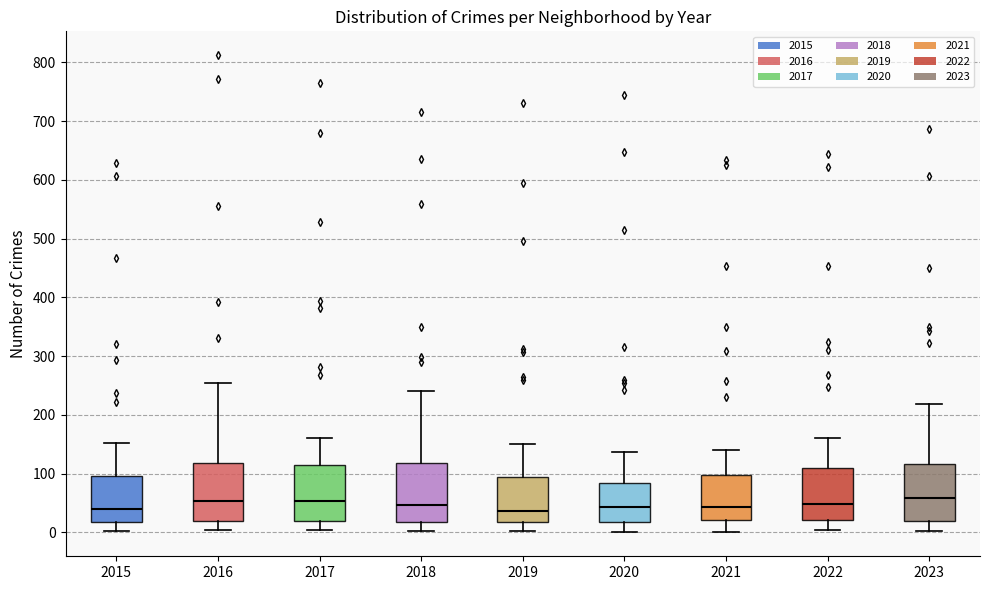

Reading left to right, transcribe this box plot: for each box, give where its median line is, the range the box spans, and where its two whiskers end, as read against the y-axis. The values are not printed on the chart, so give them approximately, as read against the axis.

2015: median 40, box 20 to 100, whiskers 0 to 150
2016: median 50, box 20 to 120, whiskers 0 to 250
2017: median 50, box 20 to 110, whiskers 0 to 160
2018: median 50, box 20 to 120, whiskers 0 to 240
2019: median 40, box 20 to 90, whiskers 0 to 150
2020: median 40, box 20 to 80, whiskers 0 to 140
2021: median 40, box 20 to 100, whiskers 0 to 140
2022: median 50, box 20 to 110, whiskers 0 to 160
2023: median 60, box 20 to 120, whiskers 0 to 220